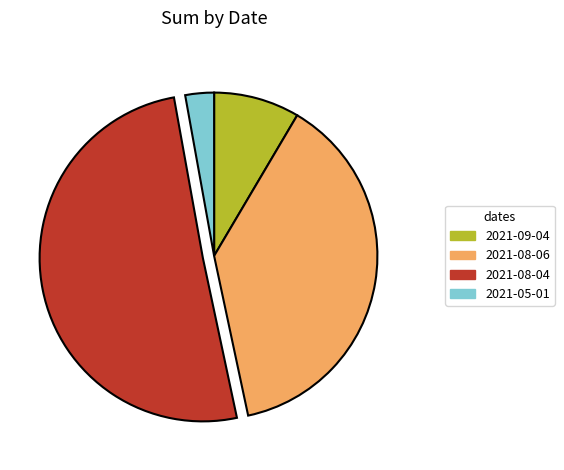

Which category has the smallest portion of the pie?

2021-05-01